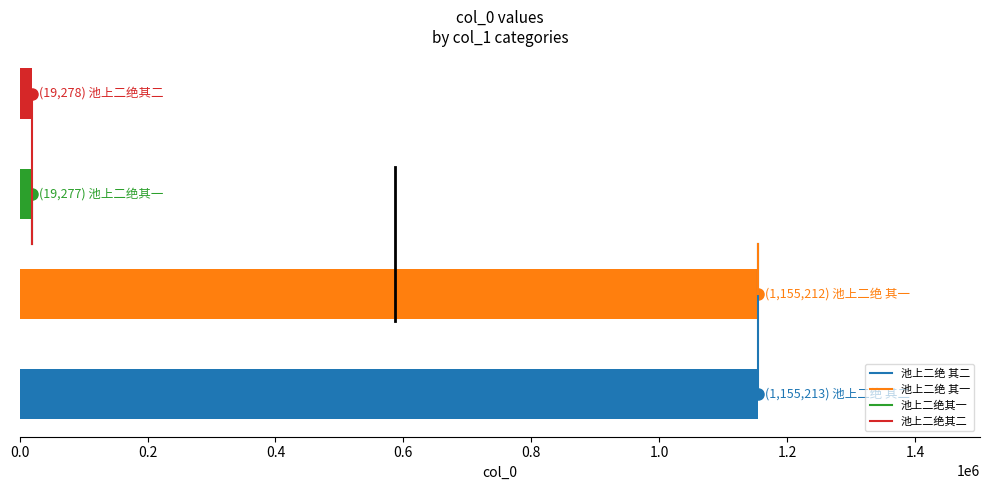

What is the difference between the maximum and minimum values?

1135936